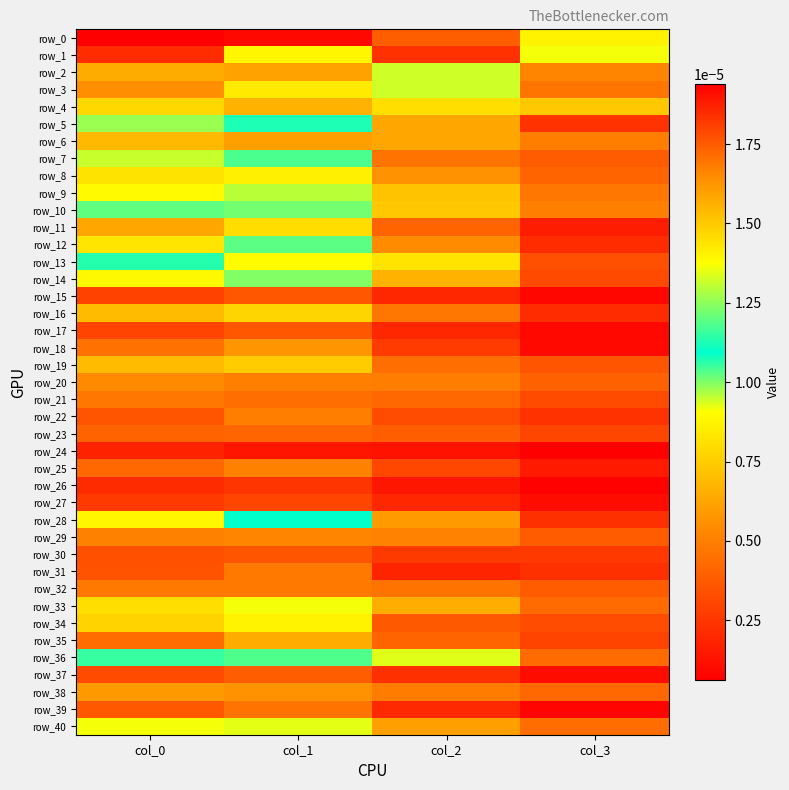

The value of row_13 at col_2 is 0.0. True or false?

True